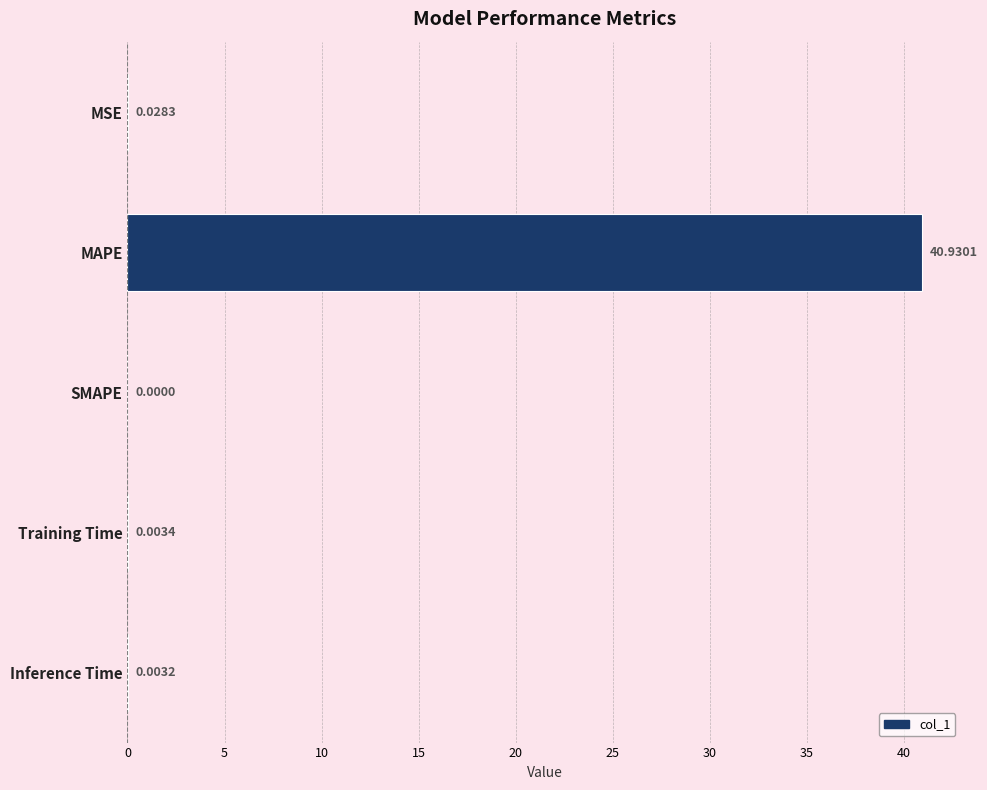

What is the sum of the values at MAPE and MSE?

41.0